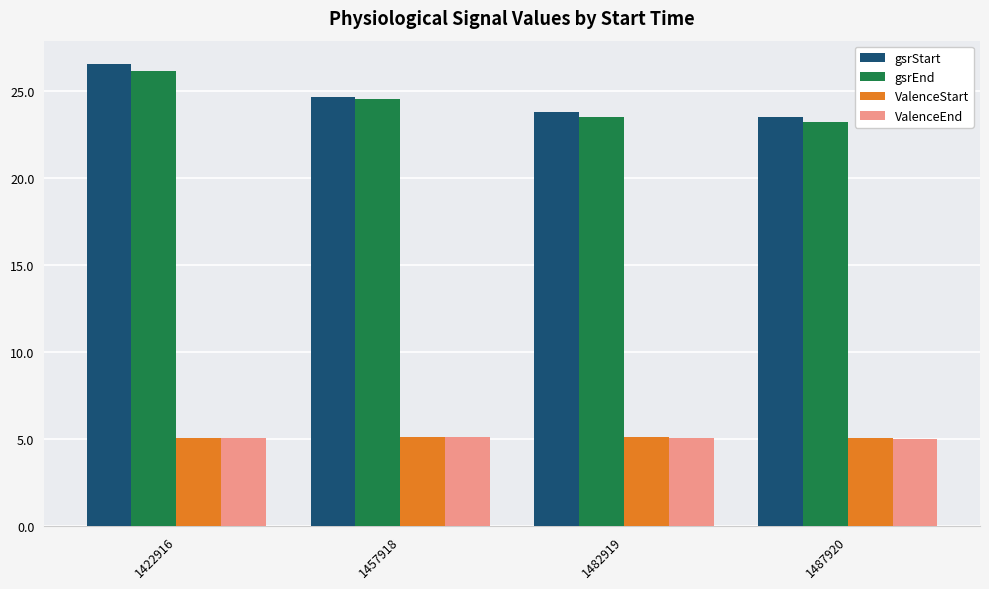

Where is gsrStart nearest to the value 25?

1457918